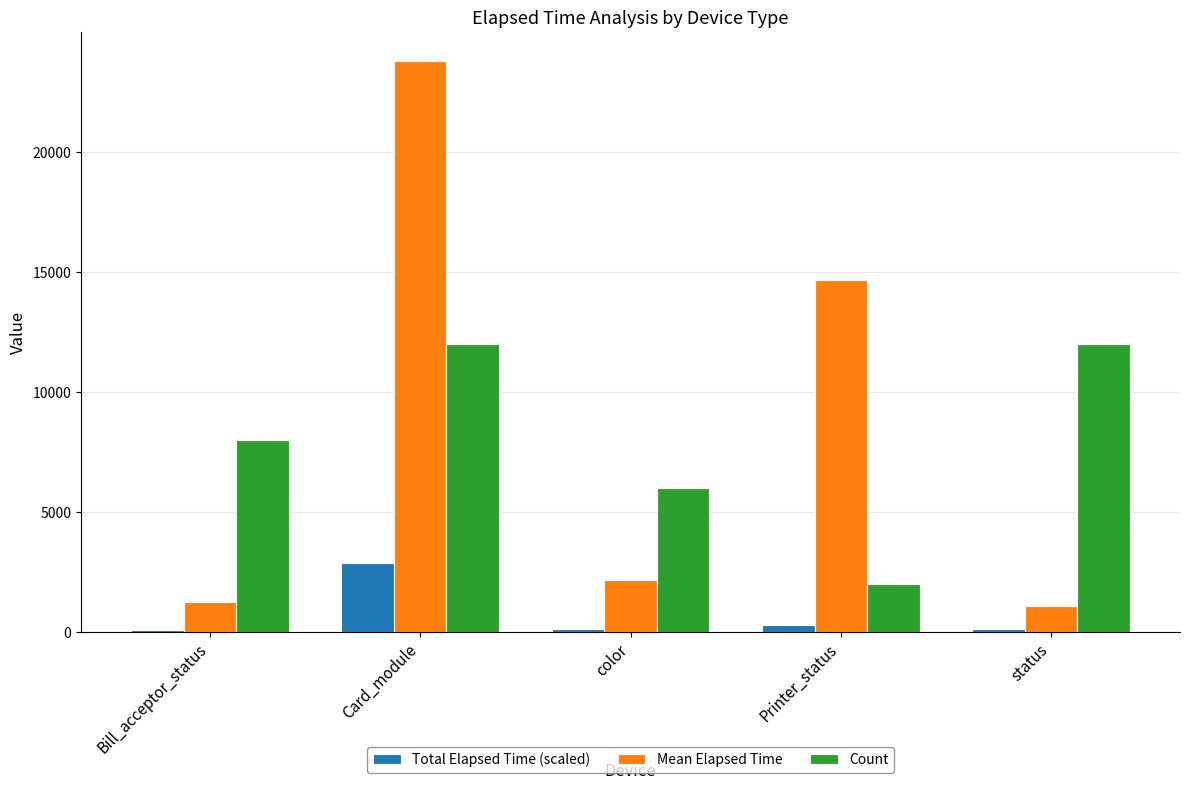

What is the highest value of the Count series?

12000